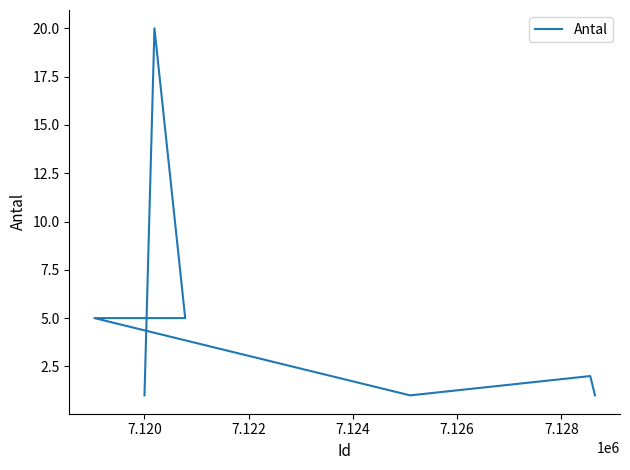

How many lines are shown in the chart?

1